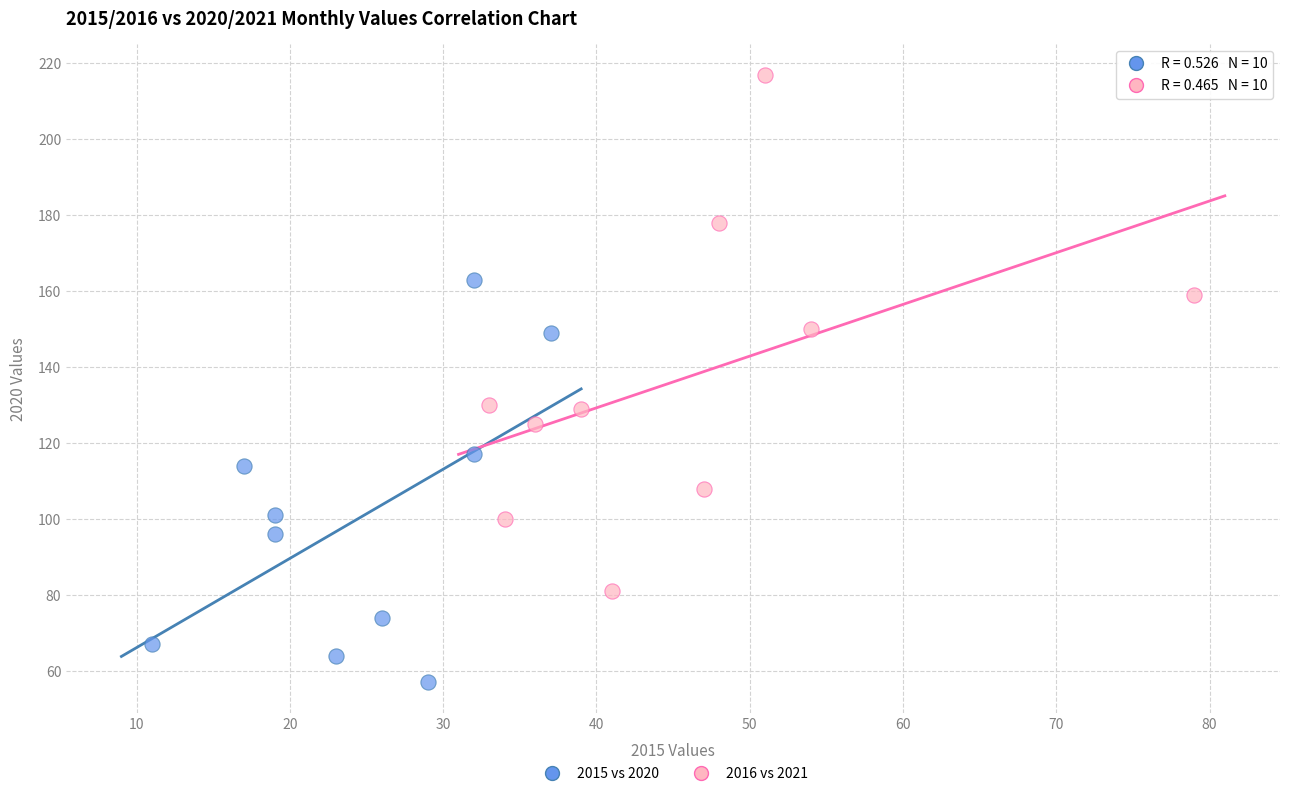

Which series reaches the minimum Y coordinate?

2015 vs 2020